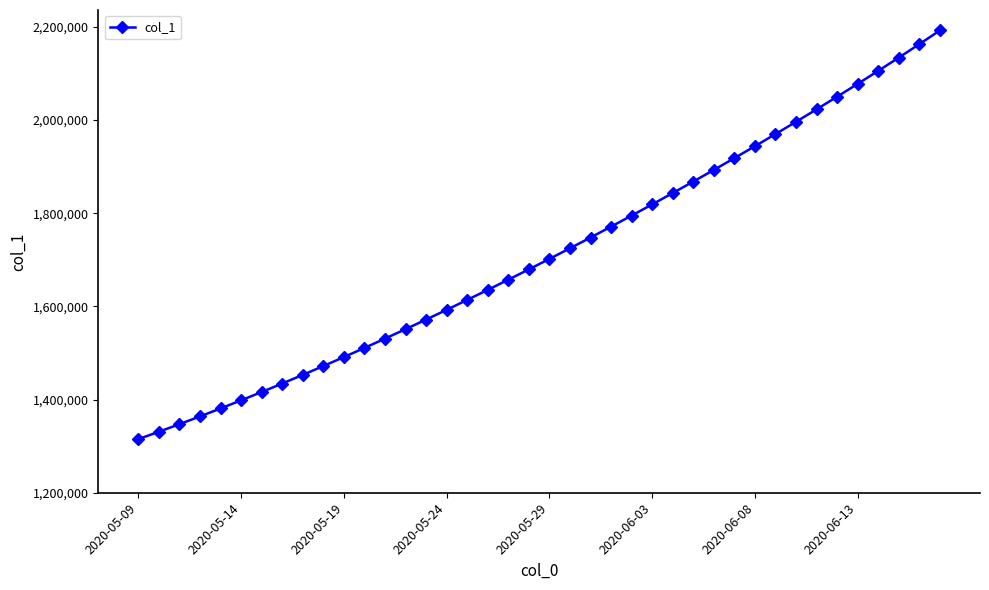

What is the average value?

1712030.4